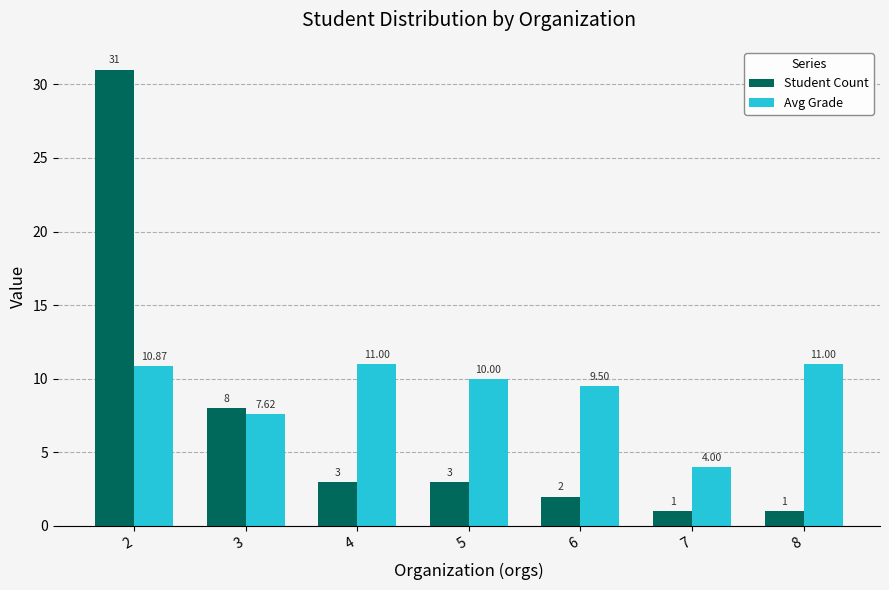

The Student Count series shows 8.0 at 3. True or false?

True